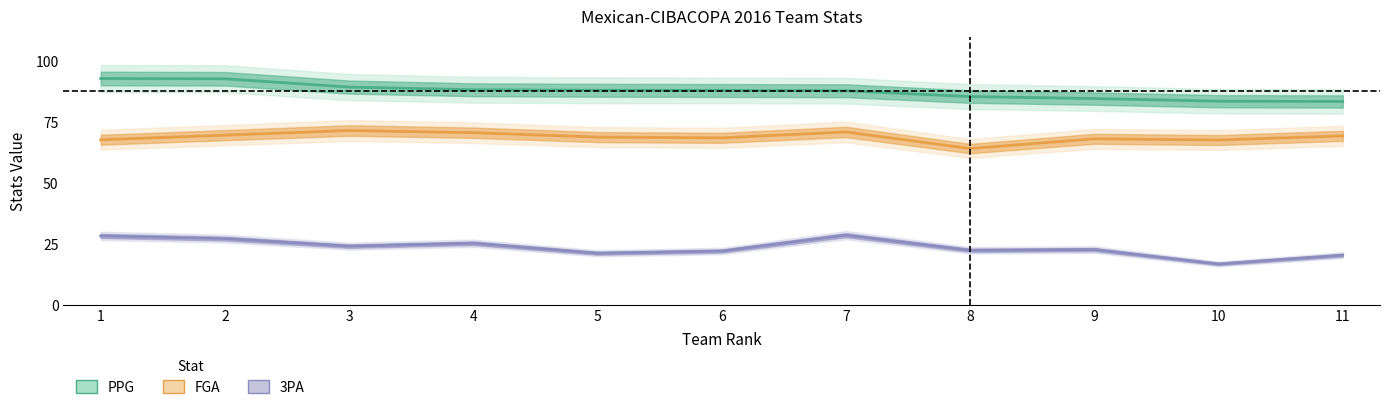

Does the chart display data point markers on the line(s)?

No